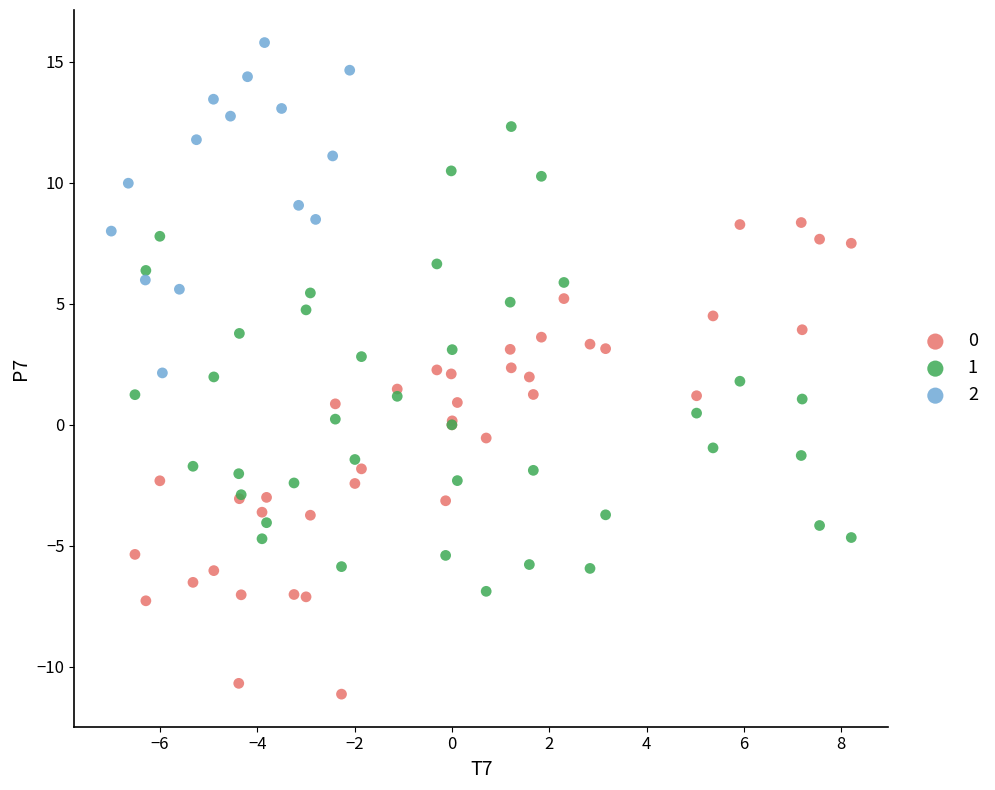

Which series reaches the maximum Y coordinate?

2